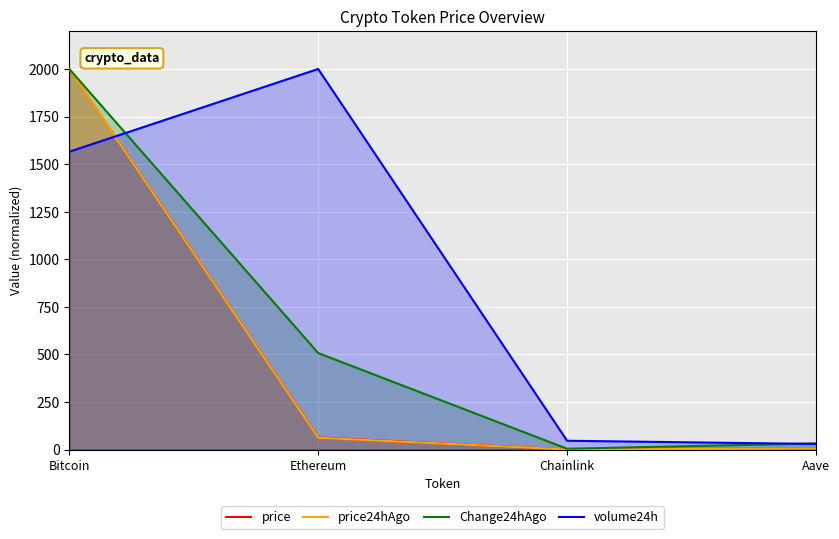

True or false: price and price24hAgo cross at least once.

False